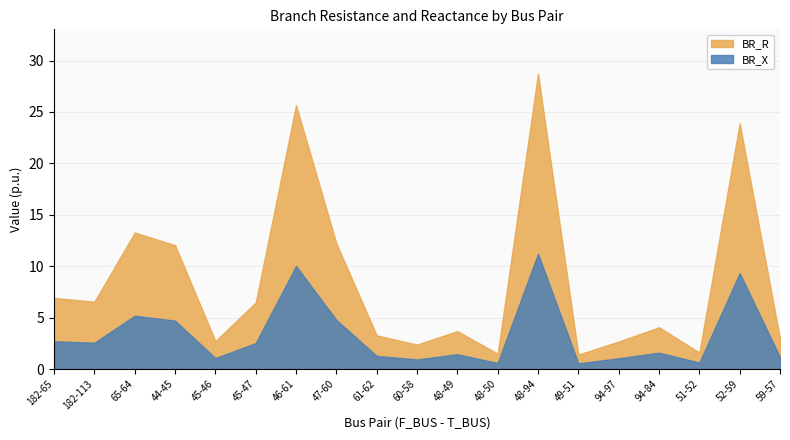

List the series in order of their peak value, highest first.

BR_R, BR_X